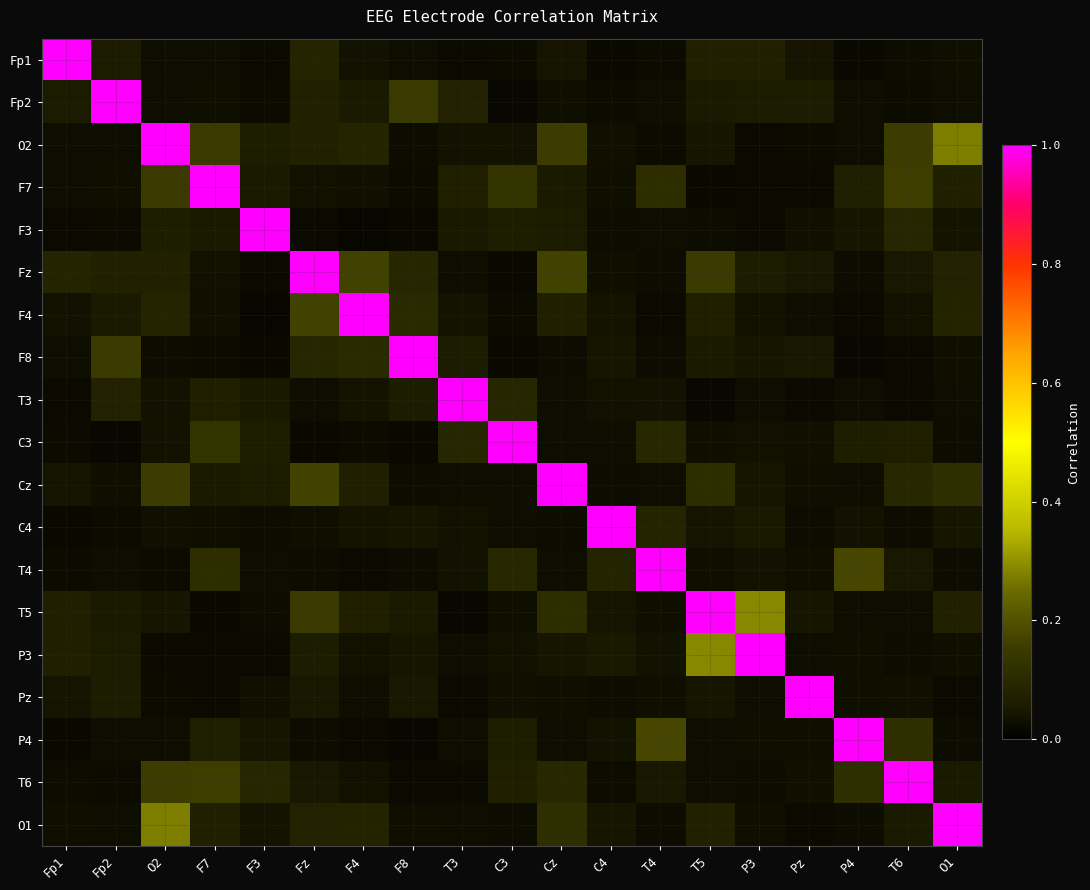

Which label corresponds to the smallest value in the chart?

F4